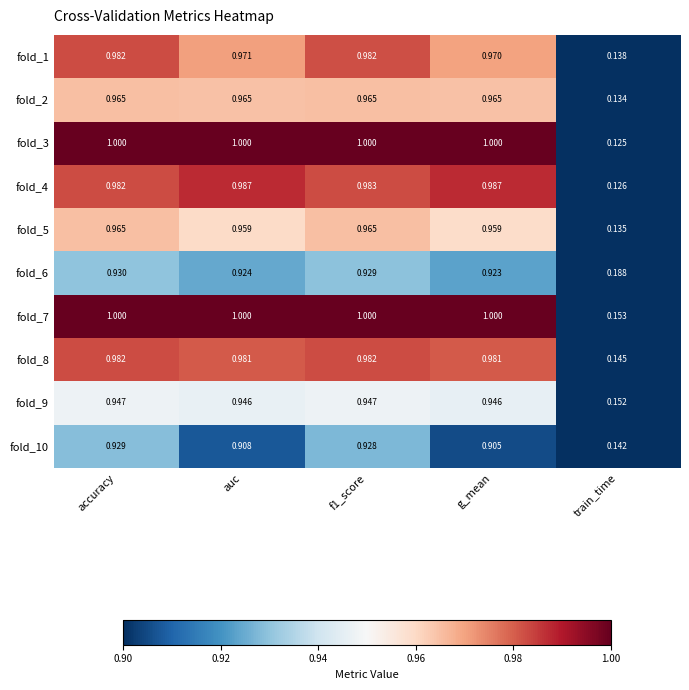

Is the value of fold_2 at auc greater than the value of fold_7 at train_time?

Yes